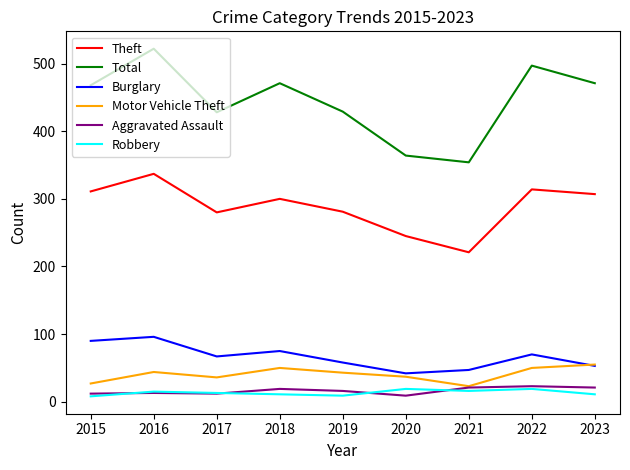

What is the highest value of the Burglary series?

96